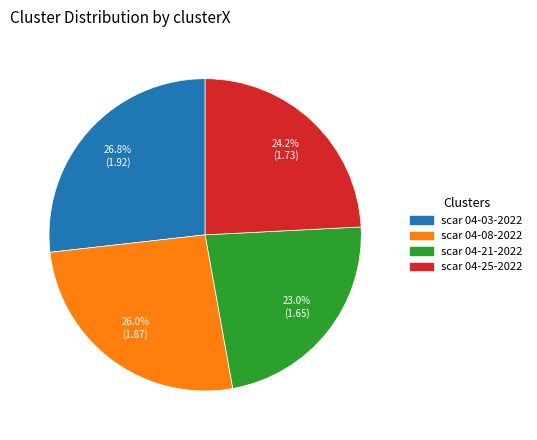

Does any single category account for the majority?

No